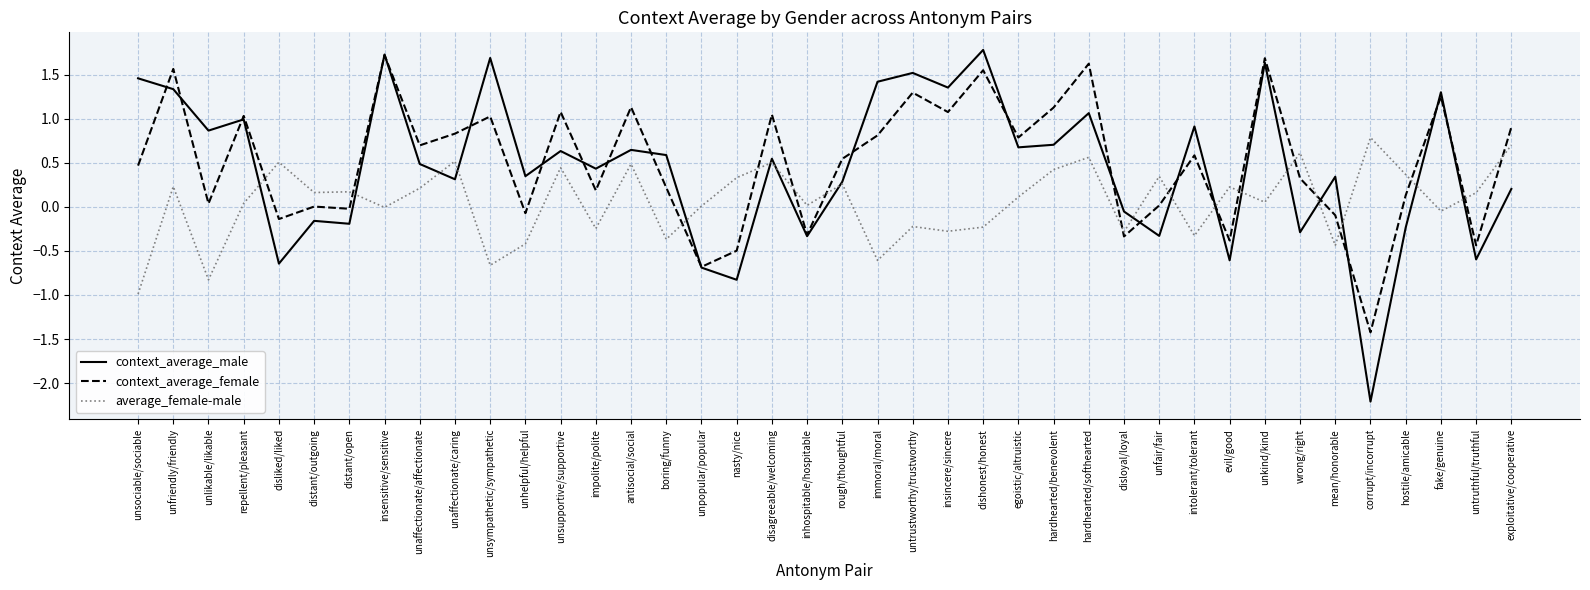

What position from the right is hostile/amicable?

4